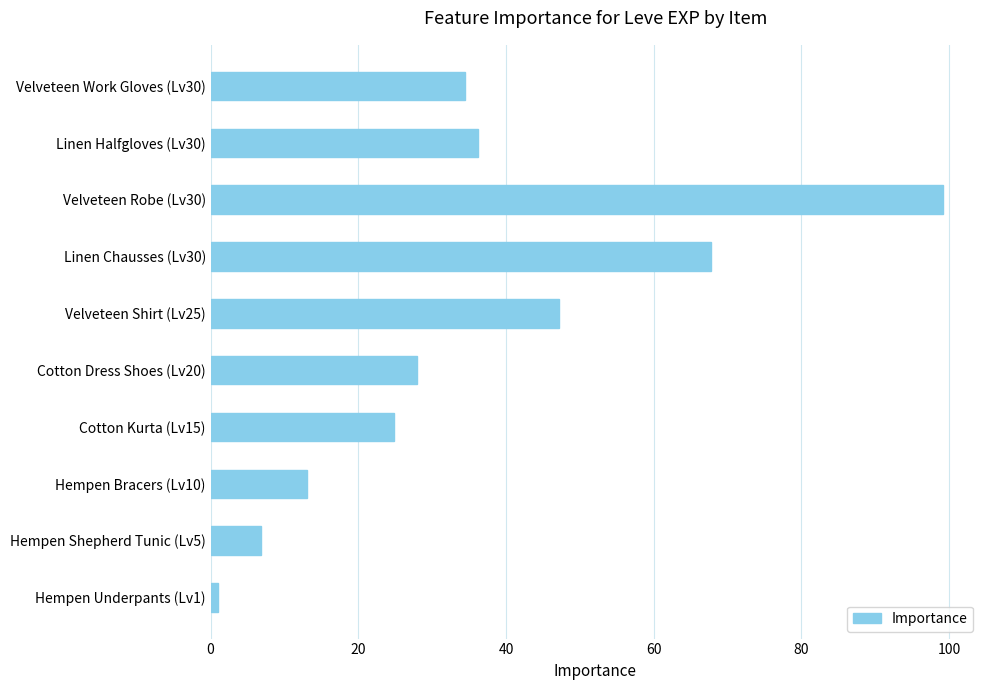

True or false: the data shows 8.3 at Velveteen Work Gloves (Lv30).

False